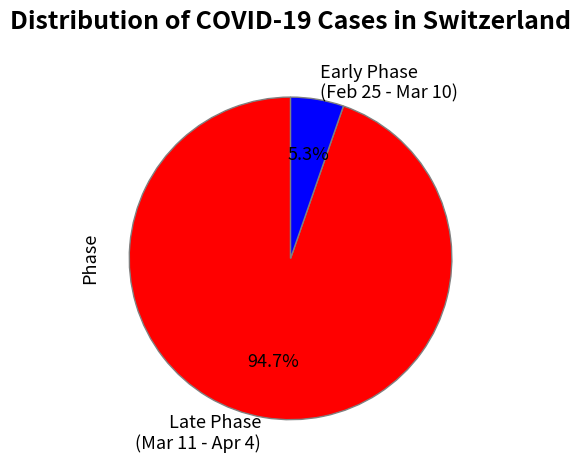

Does Early Phase (Feb 25 - Mar 10) represent more than half of the total?

No